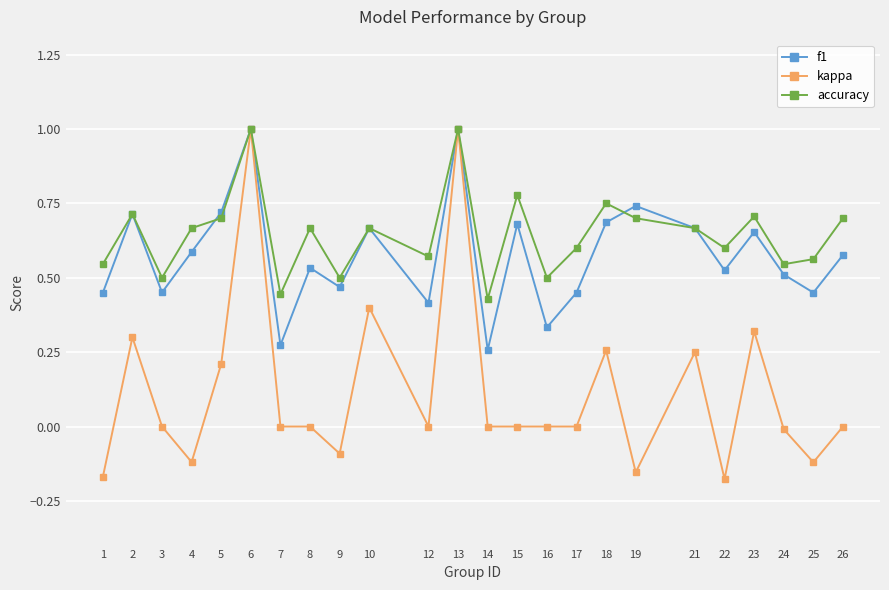

What is the difference between the maximum and minimum values in the kappa series?

1.2